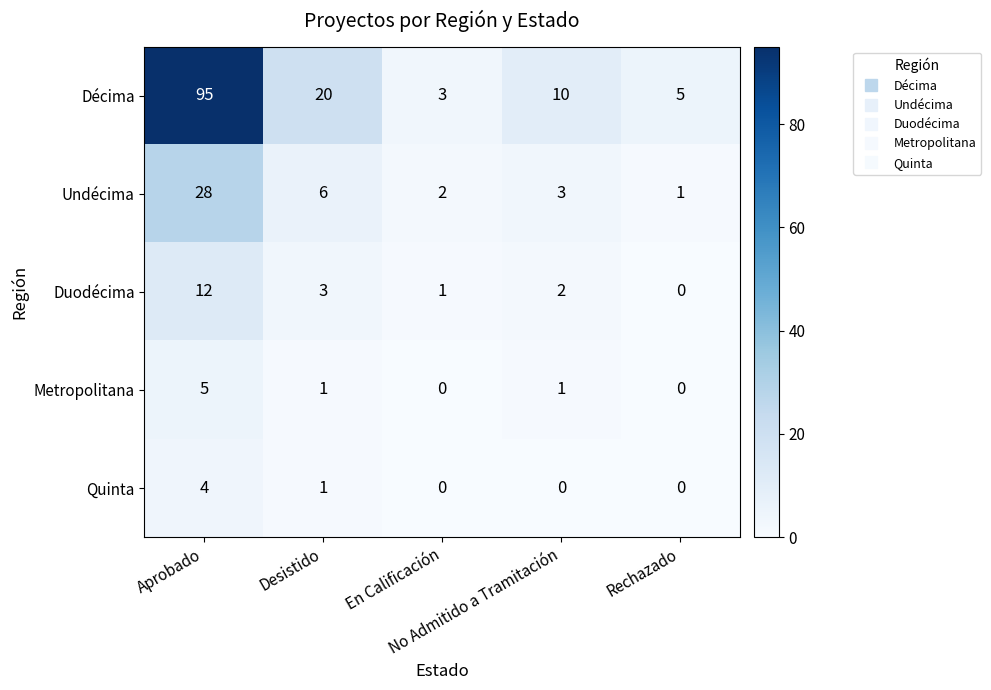

How many Quinta values are between 0 and 1?

4